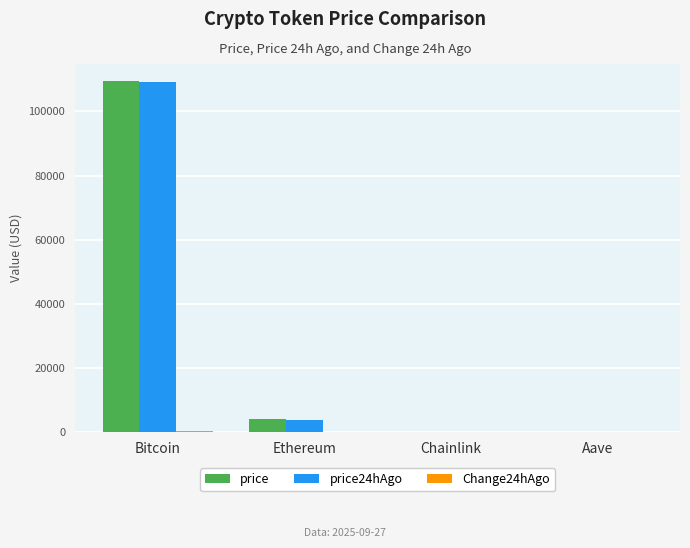

The price24hAgo series shows 56303.6 at Bitcoin. True or false?

False